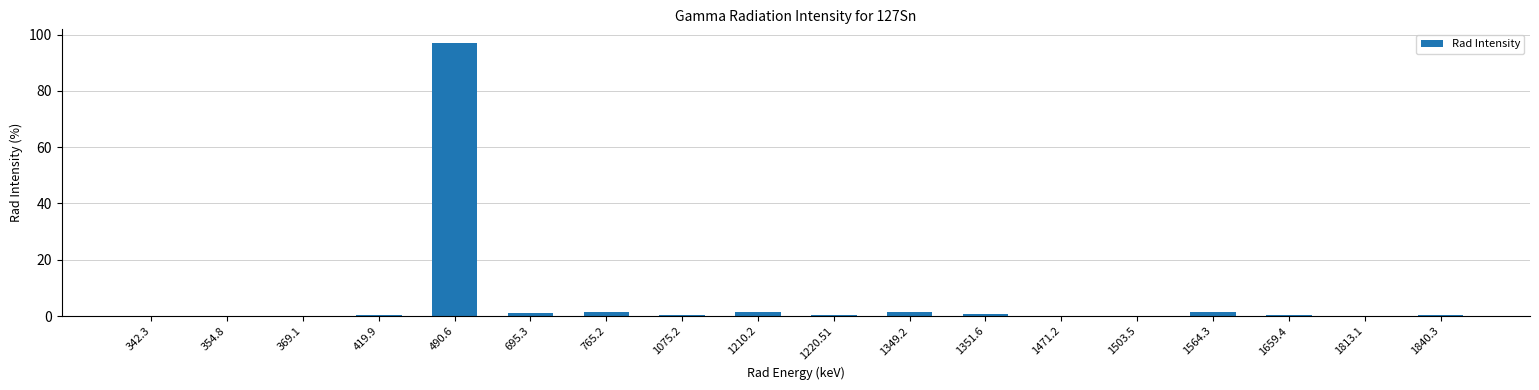

What is the sum of all values?

106.4